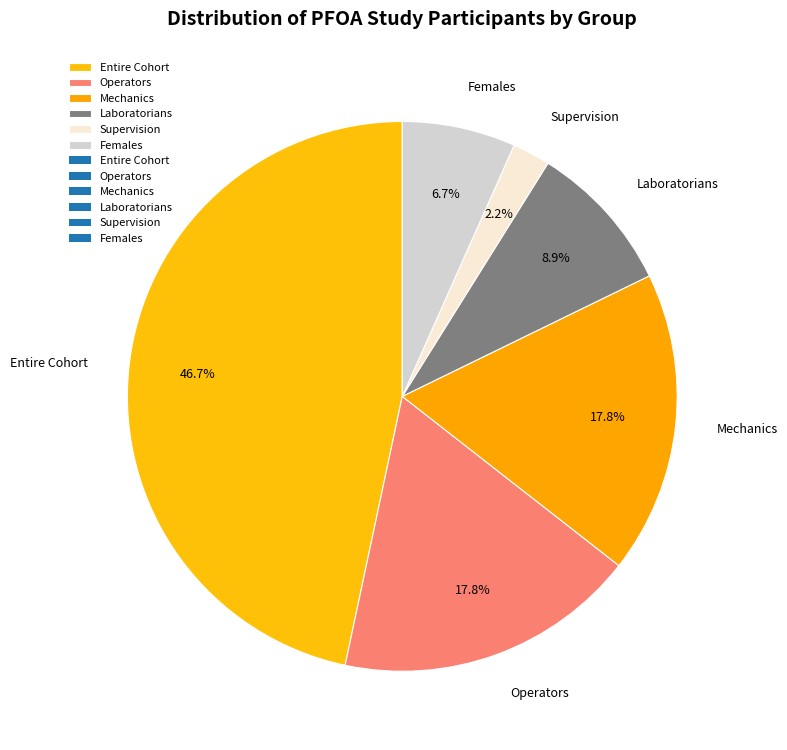

Between Laboratorians and Mechanics, which is larger?

Mechanics